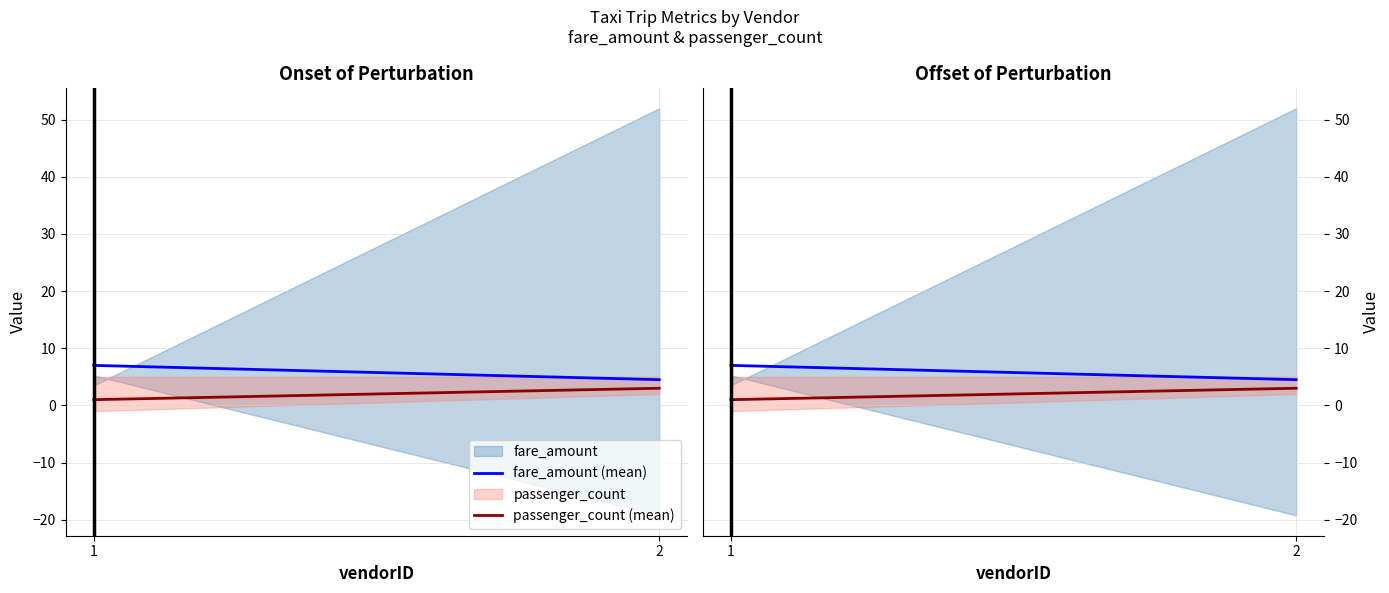

List the labels in order of passenger_count (mean) value, largest first.

2, 1